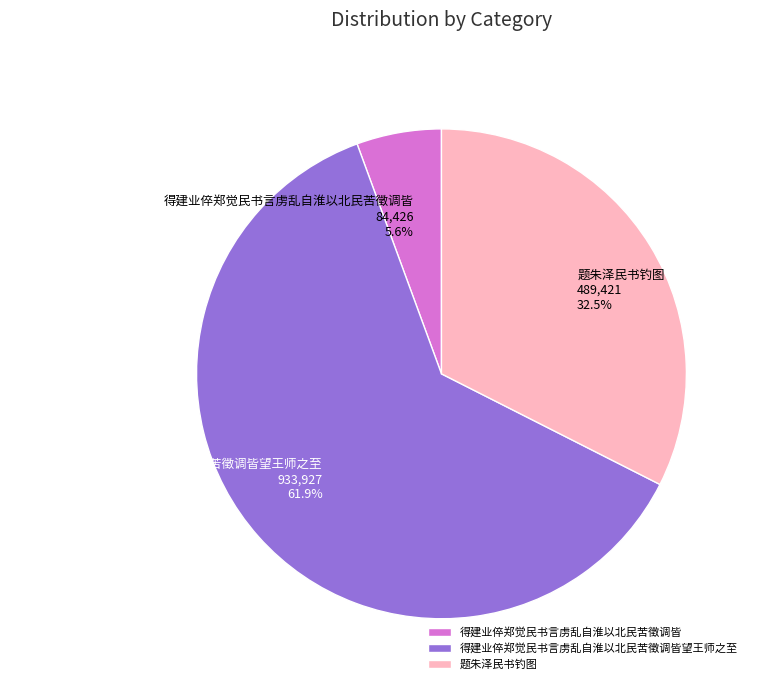

To the nearest percent, what portion does 得建业倅郑觉民书言虏乱自淮以北民苦徵调皆 represent?

6%